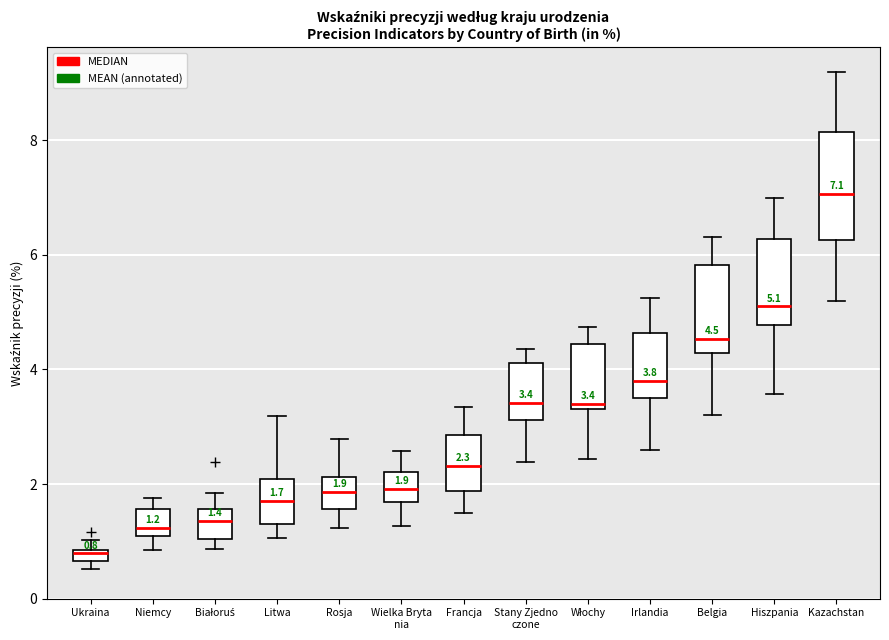

Which box has the highest median line?

Kazachstan